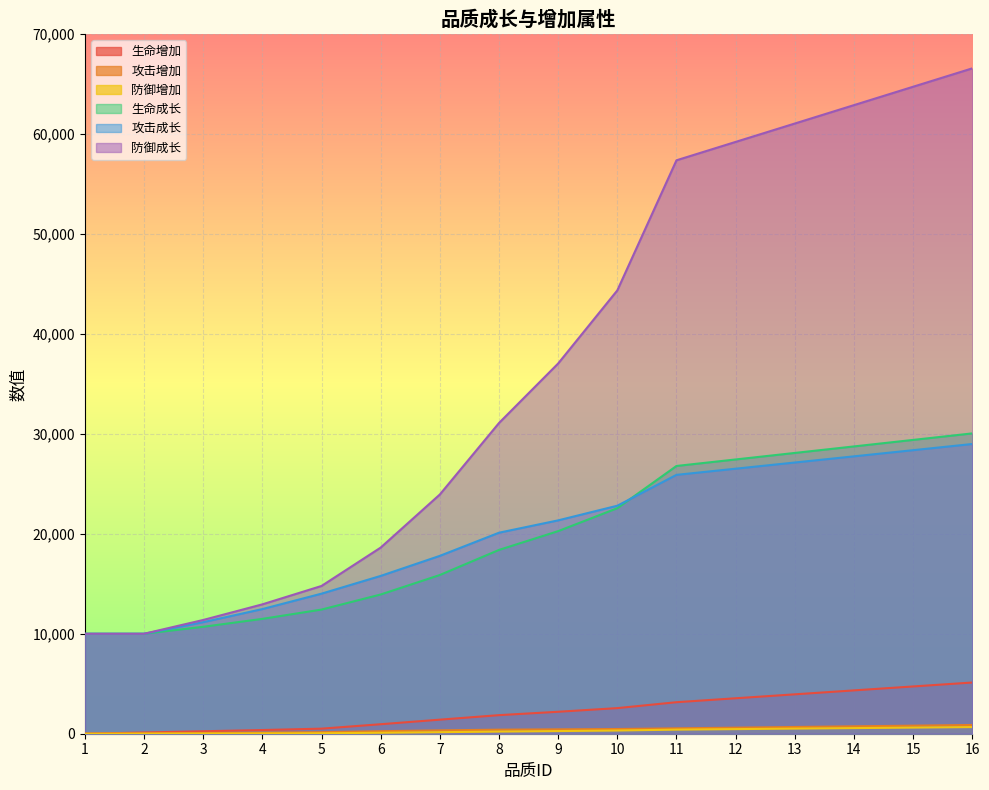

What is the difference between the second highest and second lowest values in the 防御增加 series?

603